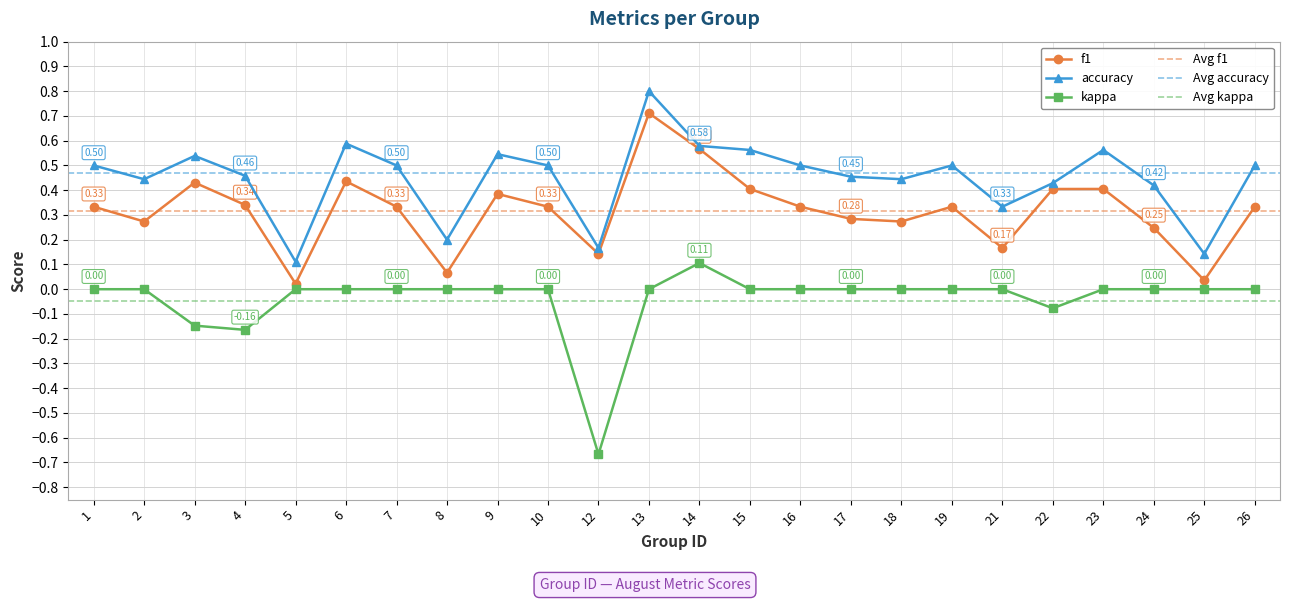

True or false: f1 and kappa intersect in this chart.

False